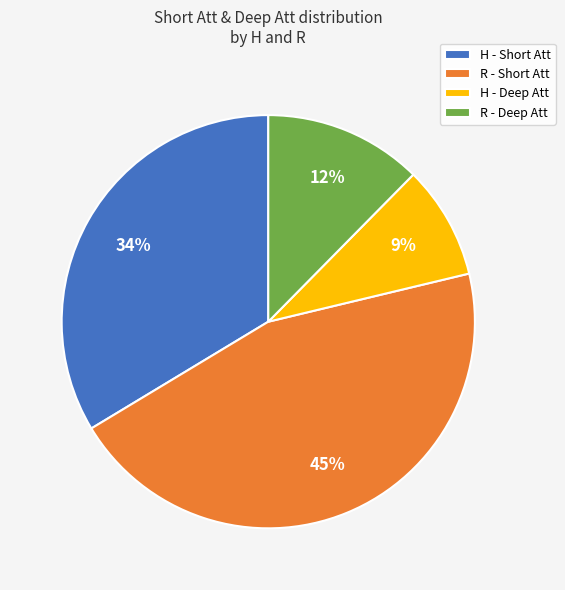

Is the sum of R - Short Att and H - Short Att greater than half?

Yes